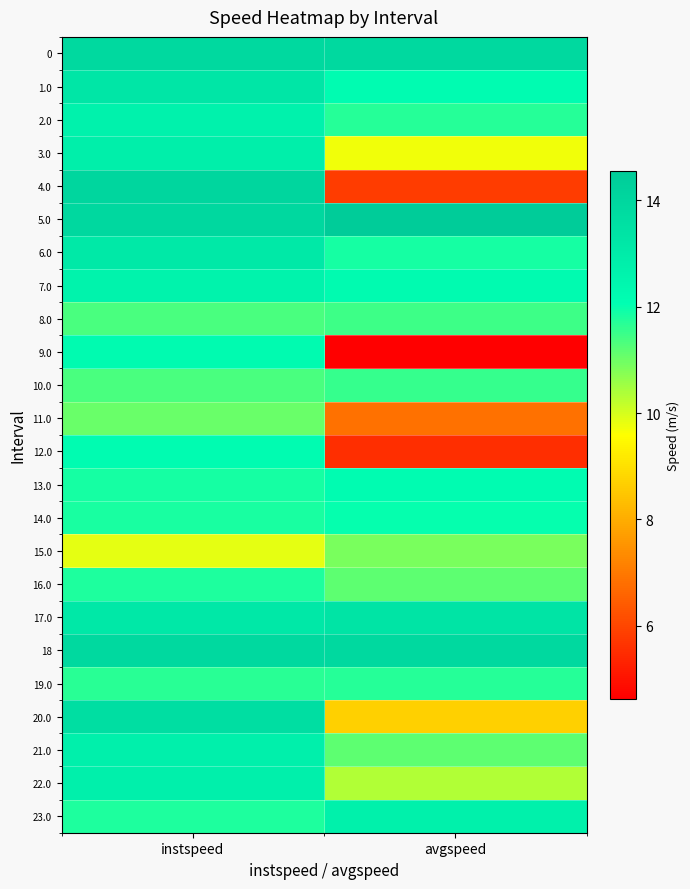

What is the smallest value displayed?

4.6